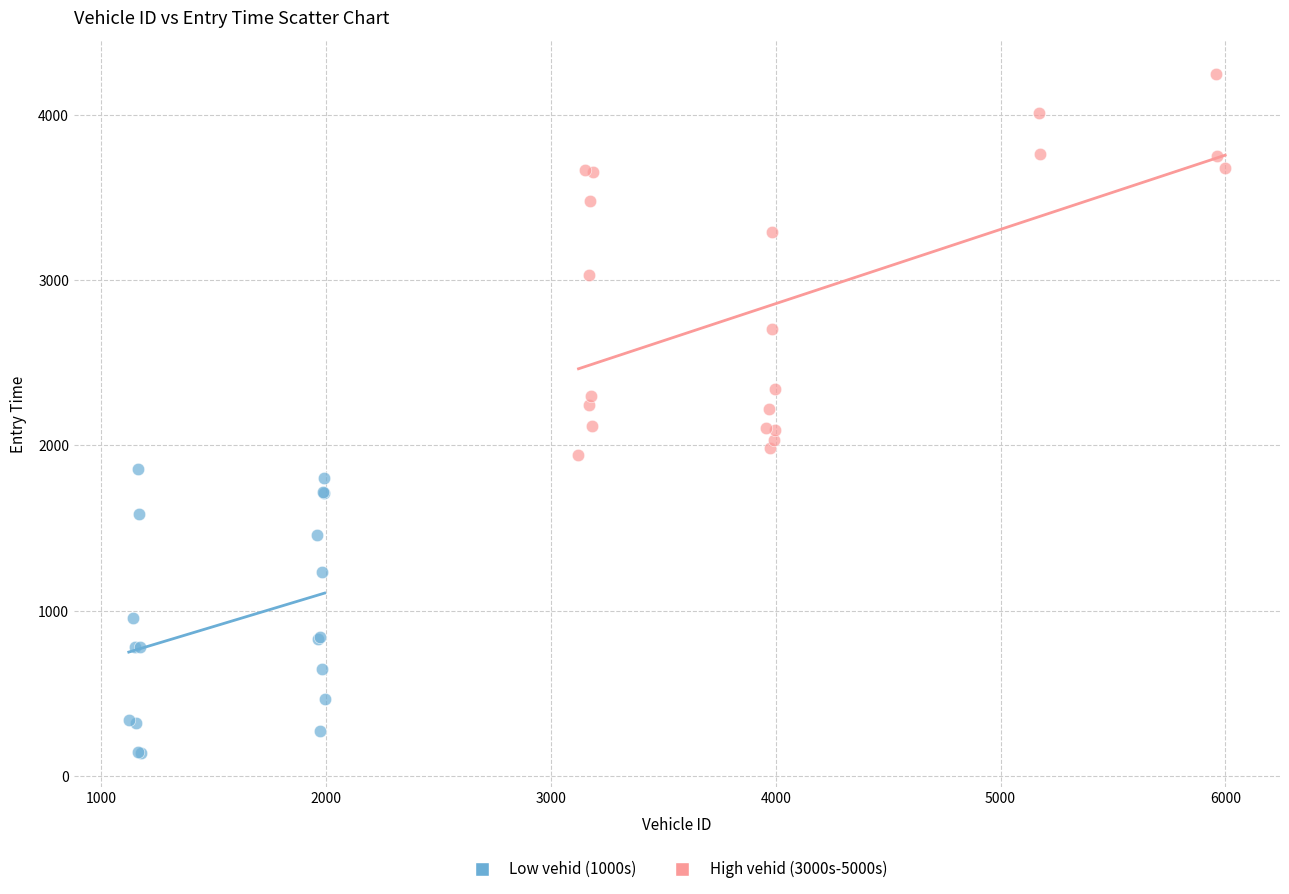

Which series reaches the minimum Y coordinate?

Low vehid (1000s)